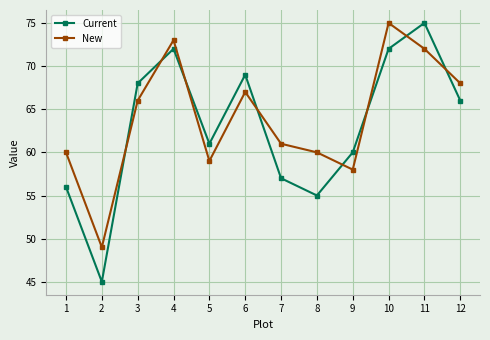

Which category has the lowest value across all series?

2